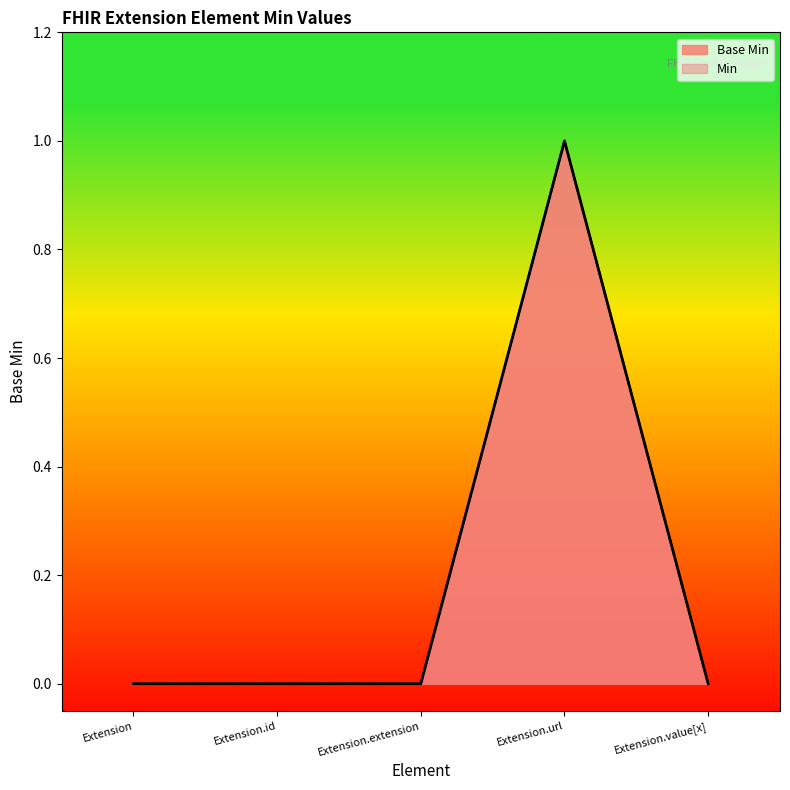

True or false: the data has more than 1 interior local peaks.

False